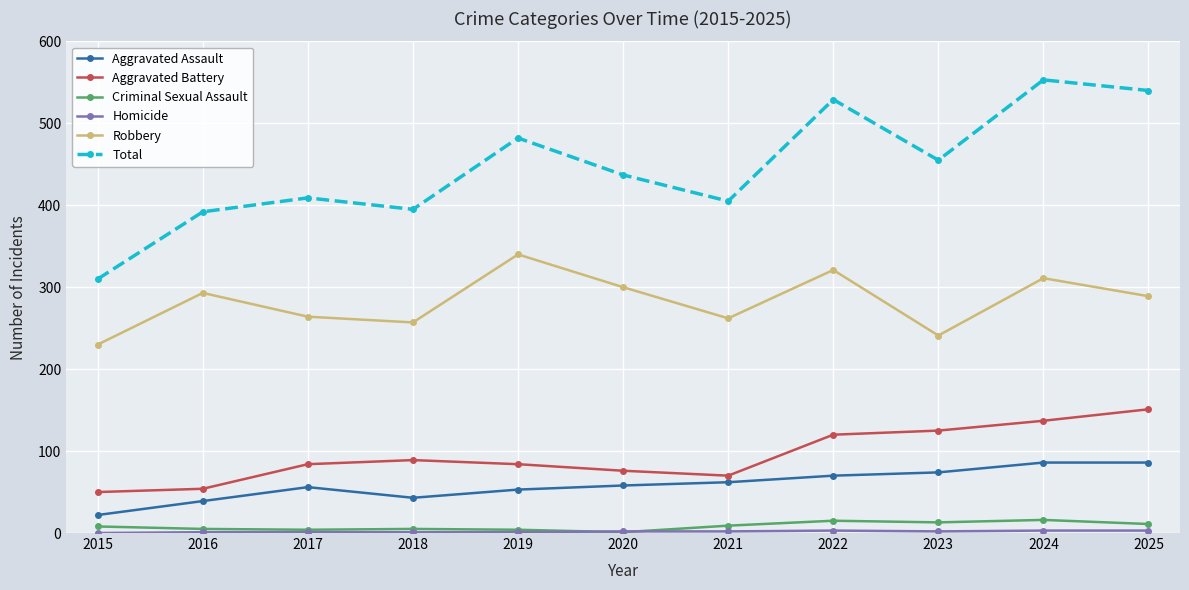

Which series changed the most between 2023 and 2024?

Total